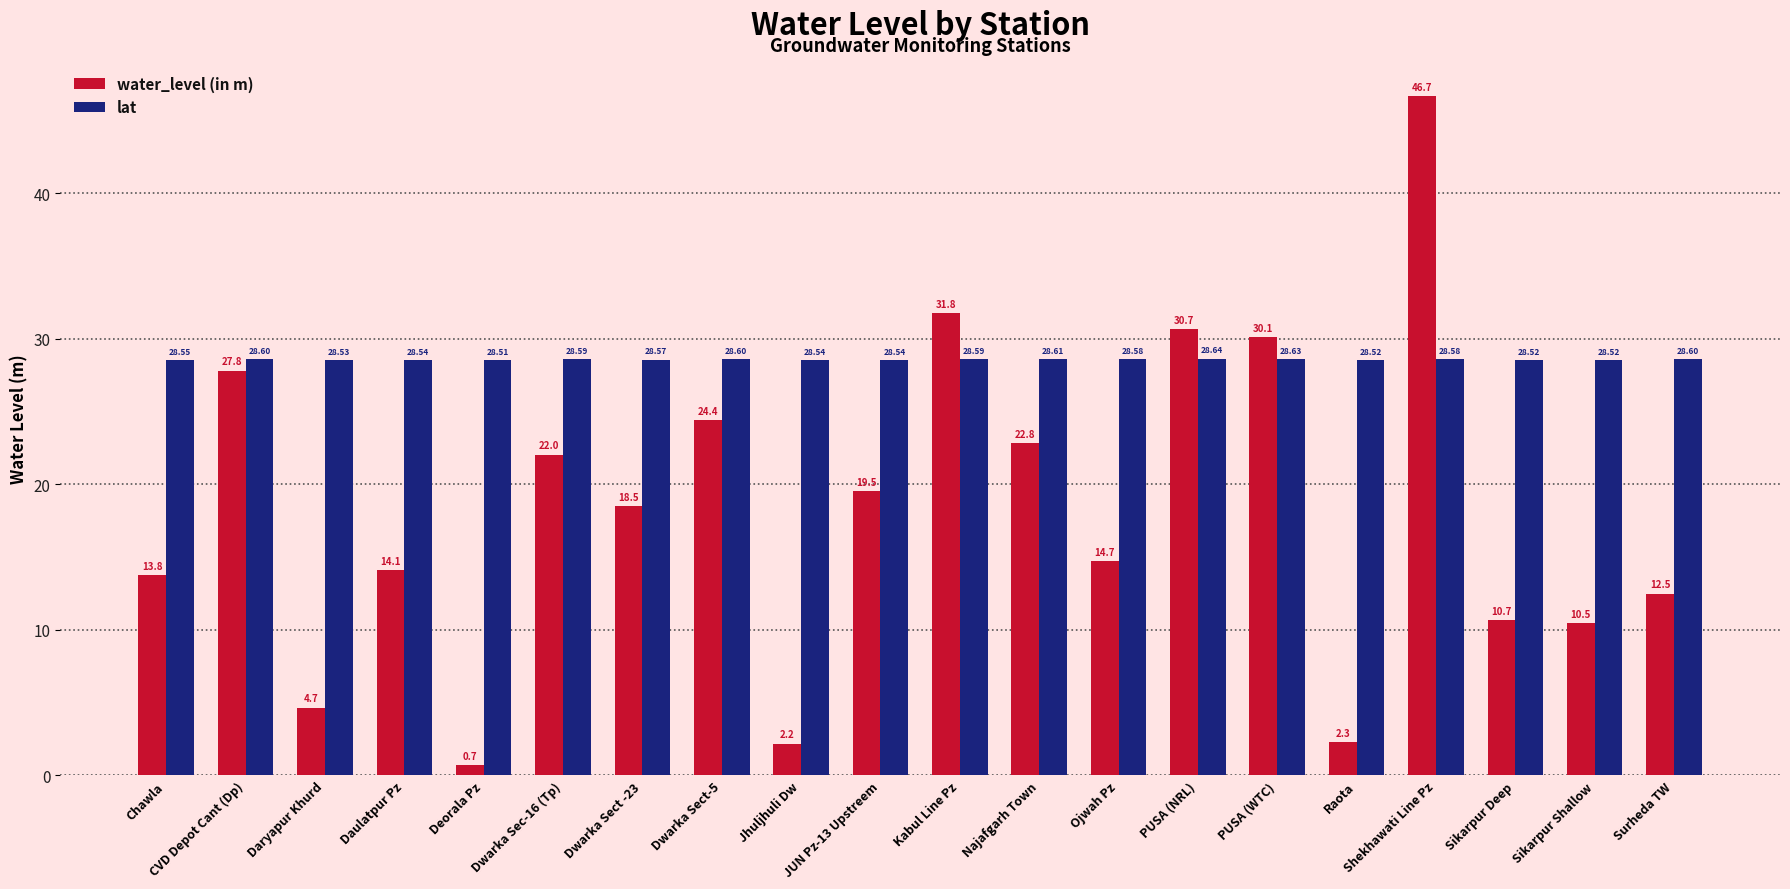

Which series changed the most between Ojwah Pz and Surheda TW?

water_level (in m)